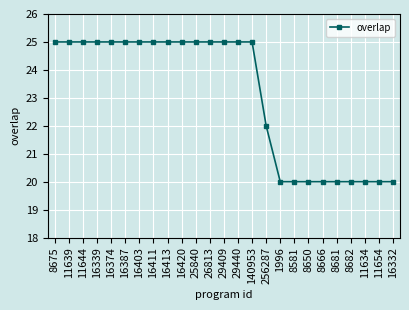

Count the number of data series in this chart.

1